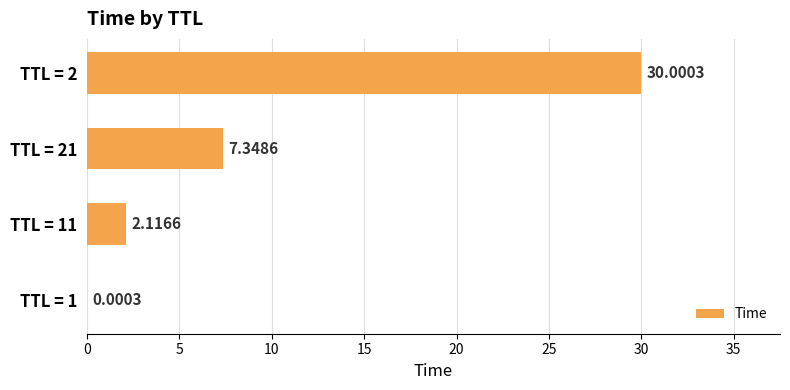

Are the bars horizontal?

Yes